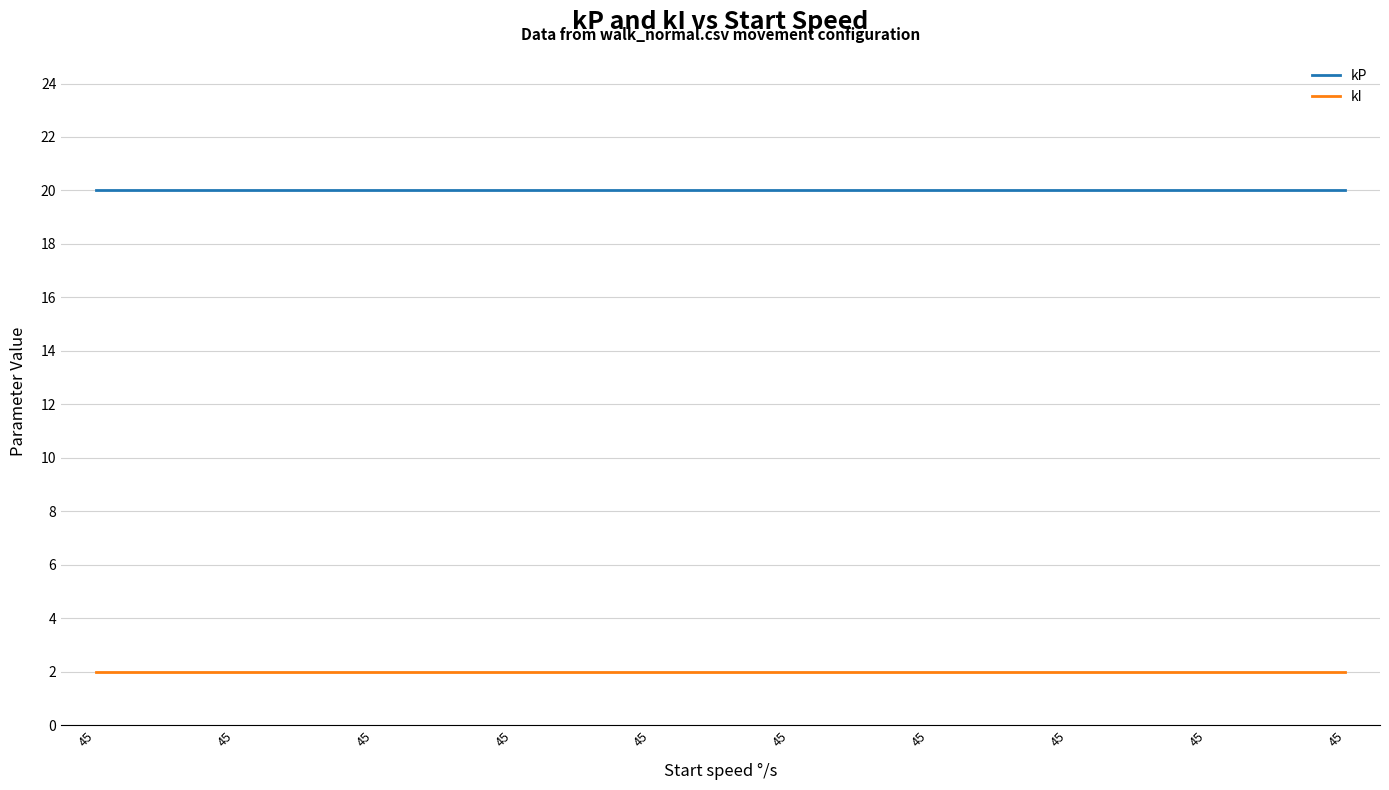

True or false: kI and kP intersect in this chart.

False